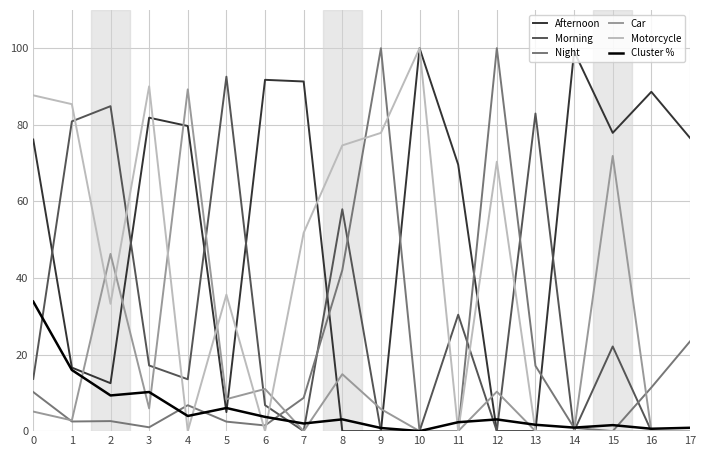

What is the spread (max minus min) of values at 1?

82.9